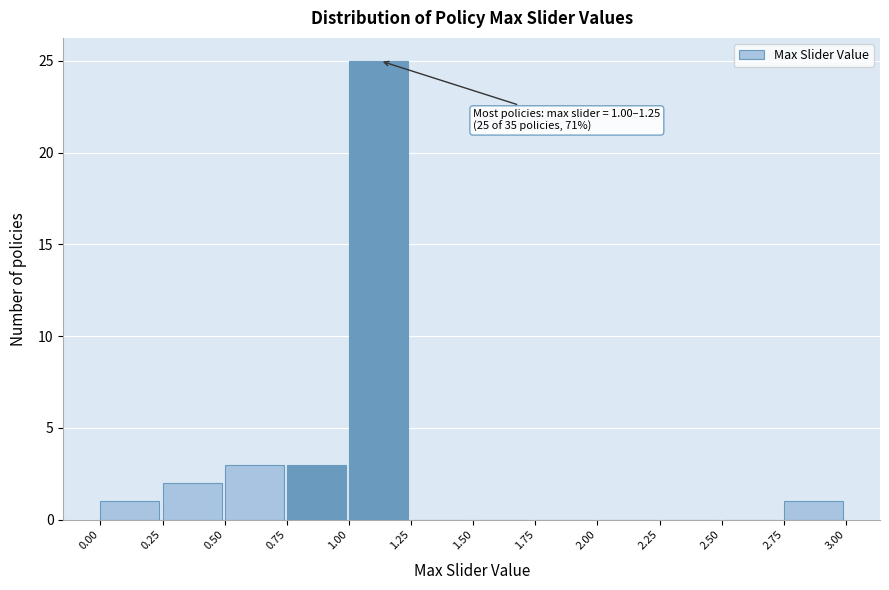

Over which range of the x-axis is the bar tallest?

1.00 to 1.25